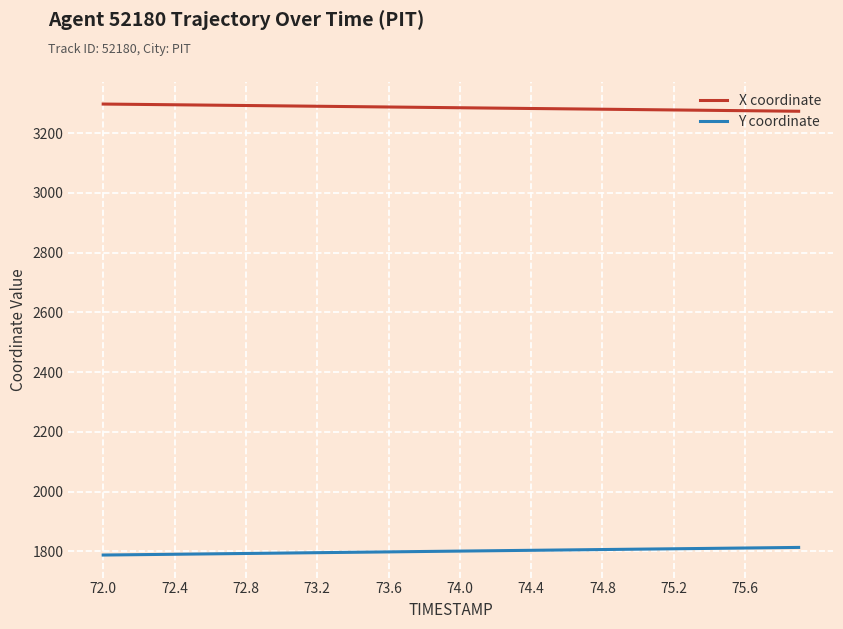

What are all the series names shown in the legend?

X coordinate, Y coordinate